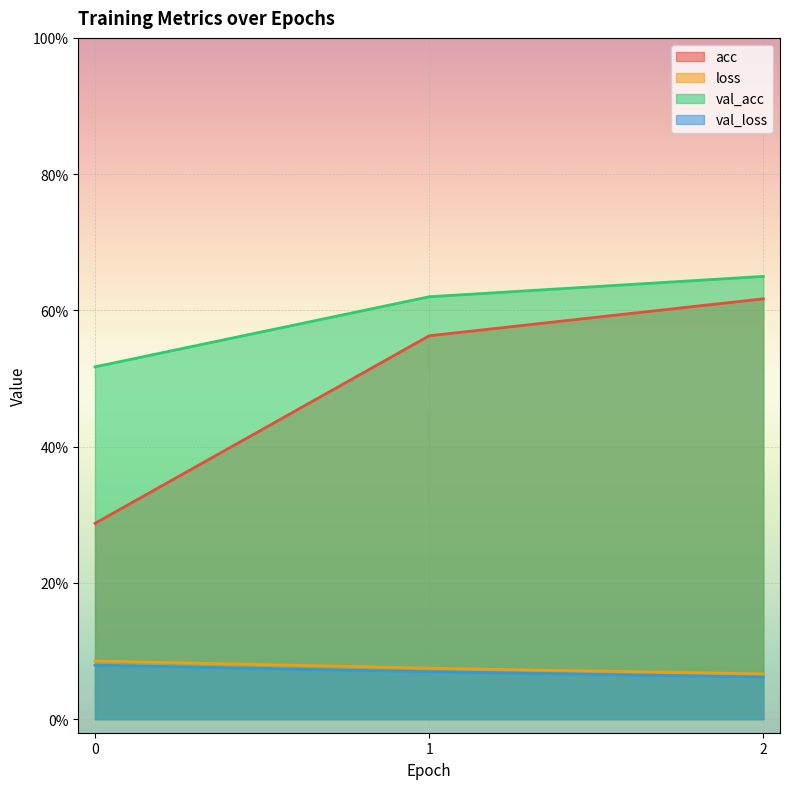

Does the chart display data point markers on the line(s)?

No